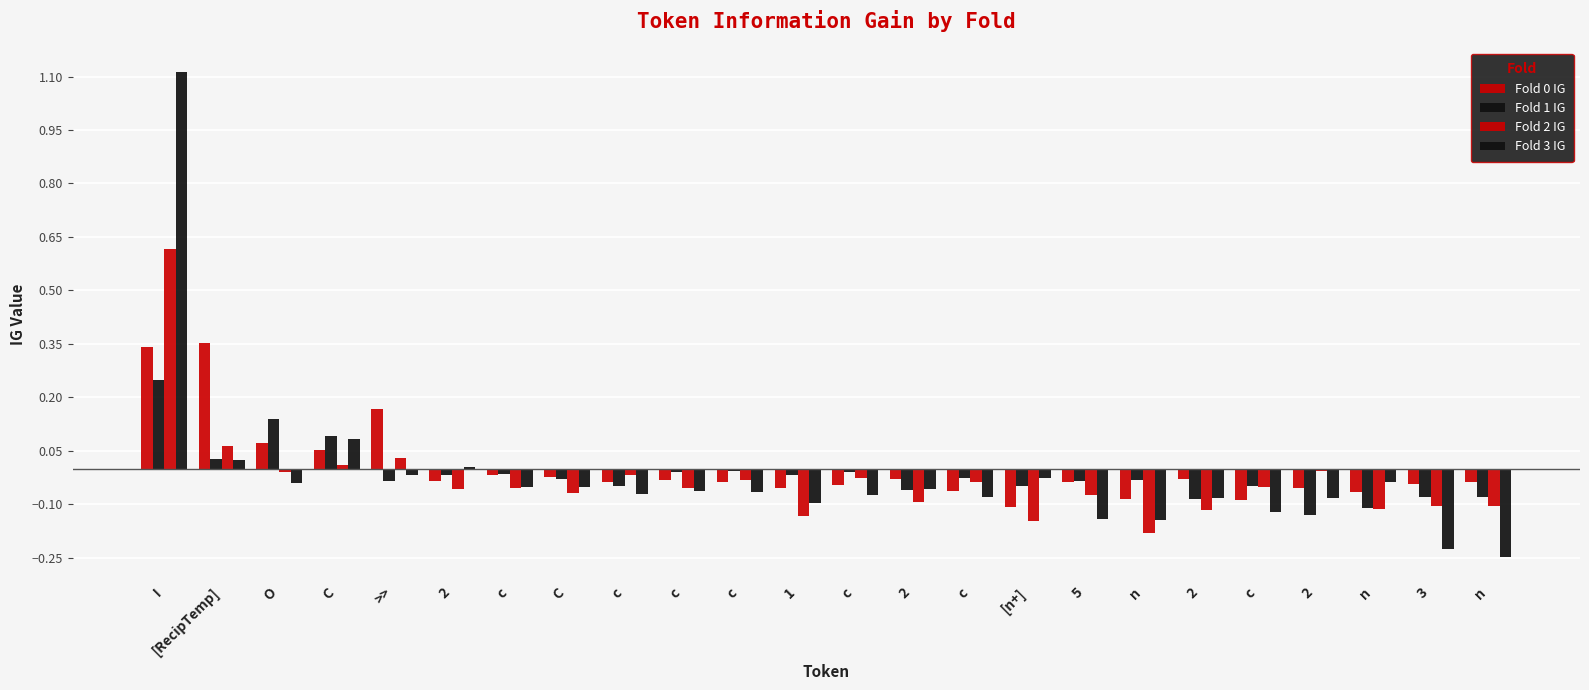

Reading right to left, transcribe all the data shown in this chart.

Fold 0 IG: n=-0.0	3=-0.0	n=-0.1	2=-0.1	c=-0.1	2=-0.0	n=-0.1	5=-0.0	[n+]=-0.1	c=-0.1	2=-0.0	c=-0.0	1=-0.1	c=-0.0	c=-0.0	c=-0.0	C=-0.0	c=-0.0	2=-0.0	>>=0.2	C=0.1	O=0.1	[RecipTemp]=0.4	I=0.3
Fold 1 IG: n=-0.1	3=-0.1	n=-0.1	2=-0.1	c=-0.0	2=-0.1	n=-0.0	5=-0.0	[n+]=-0.0	c=-0.0	2=-0.1	c=-0.0	1=-0.0	c=-0.0	c=-0.0	c=-0.0	C=-0.0	c=-0.0	2=-0.0	>>=-0.0	C=0.1	O=0.1	[RecipTemp]=0.0	I=0.2
Fold 2 IG: n=-0.1	3=-0.1	n=-0.1	2=-0.0	c=-0.1	2=-0.1	n=-0.2	5=-0.1	[n+]=-0.1	c=-0.0	2=-0.1	c=-0.0	1=-0.1	c=-0.0	c=-0.1	c=-0.0	C=-0.1	c=-0.1	2=-0.1	>>=0.0	C=0.0	O=-0.0	[RecipTemp]=0.1	I=0.6
Fold 3 IG: n=-0.2	3=-0.2	n=-0.0	2=-0.1	c=-0.1	2=-0.1	n=-0.1	5=-0.1	[n+]=-0.0	c=-0.1	2=-0.1	c=-0.1	1=-0.1	c=-0.1	c=-0.1	c=-0.1	C=-0.1	c=-0.1	2=0.0	>>=-0.0	C=0.1	O=-0.0	[RecipTemp]=0.0	I=1.1